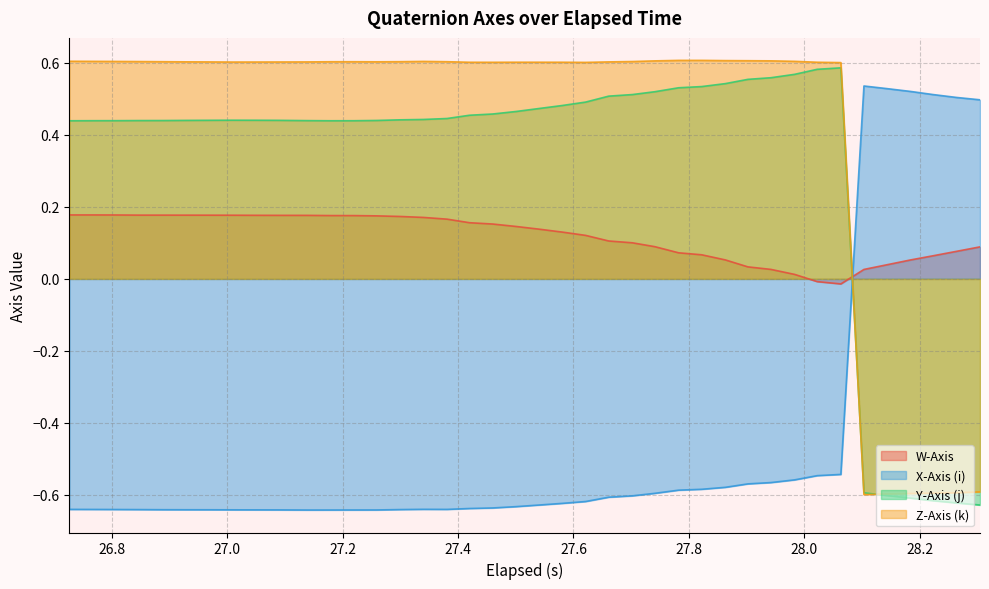

Rank the series by their maximum value, from highest to lowest.

Z-Axis (k), Y-Axis (j), X-Axis (i), W-Axis